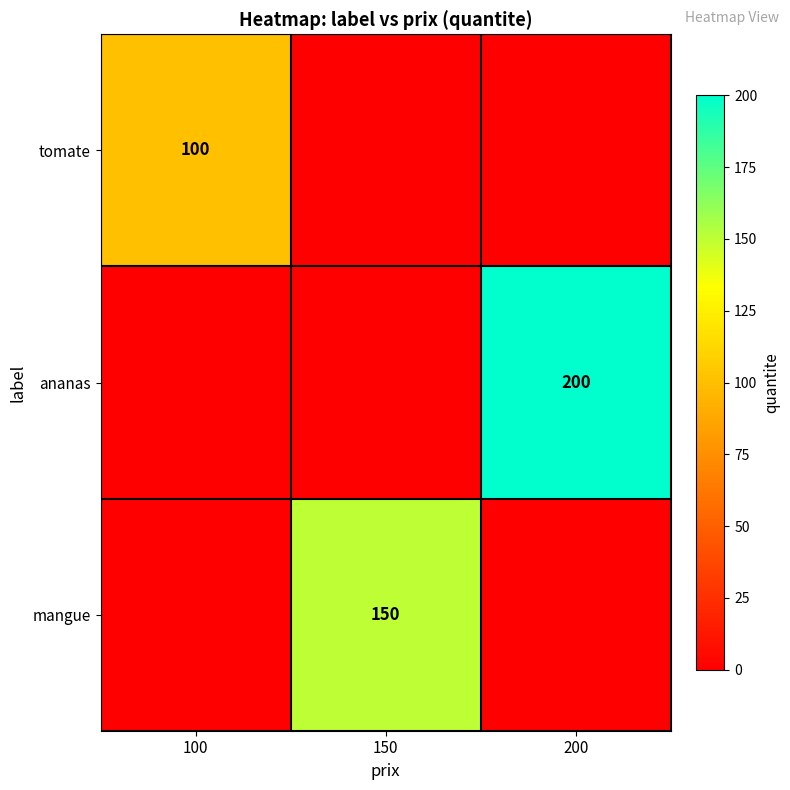

How many values in mangue are above zero?

1